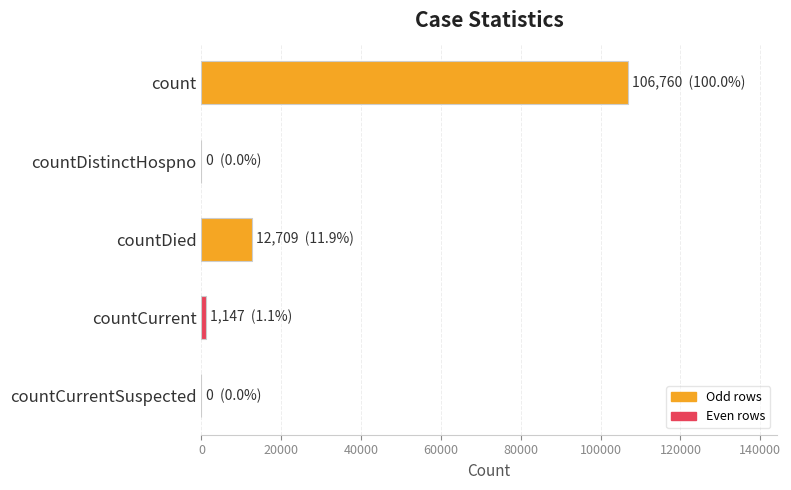

The chart shows a value of 12709 at countDied. True or false?

True